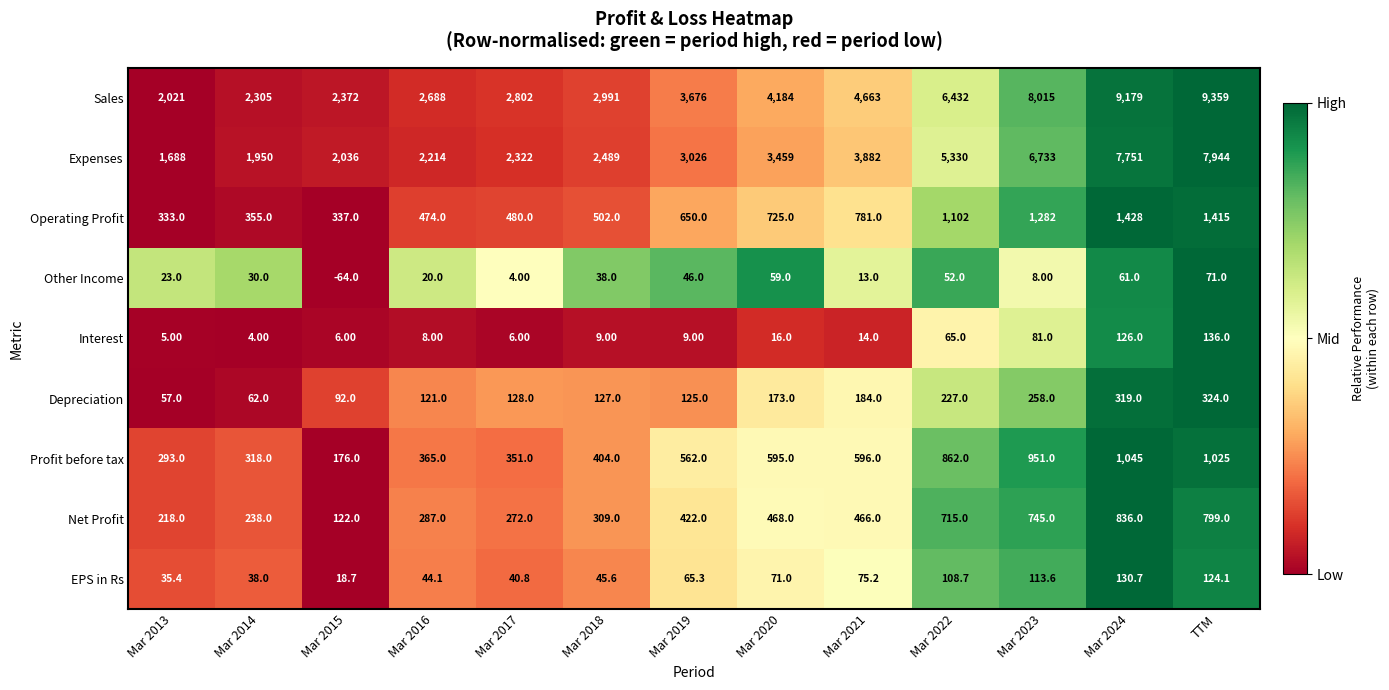

At which category does the chart reach its minimum across all series?

Mar 2015